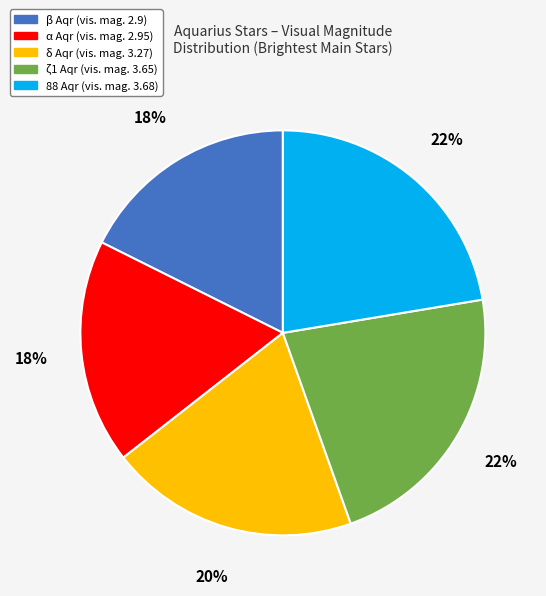

Does ζ1 Aqr represent more than half of the total?

No